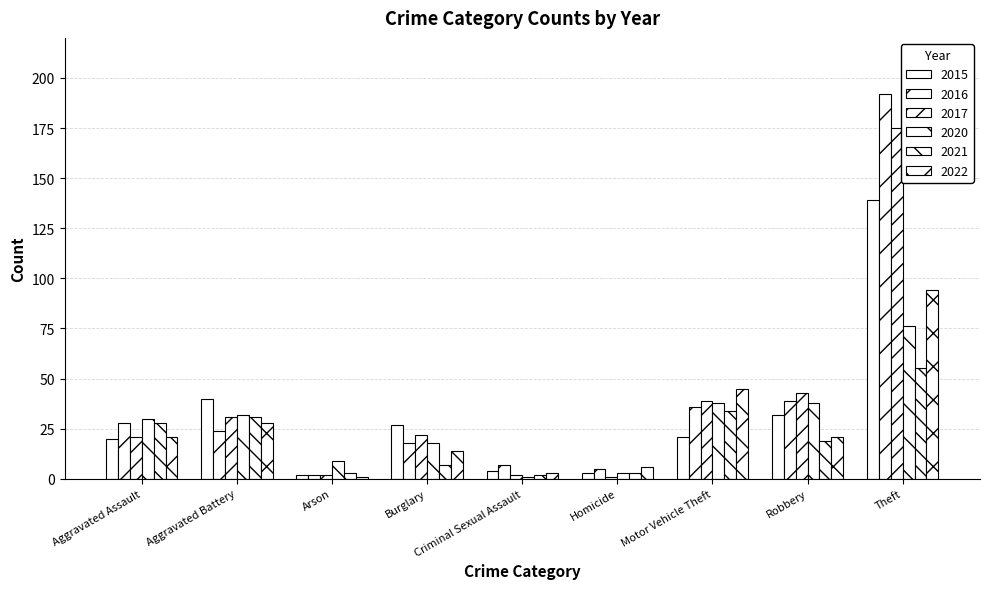

How many bars are there in total?

54